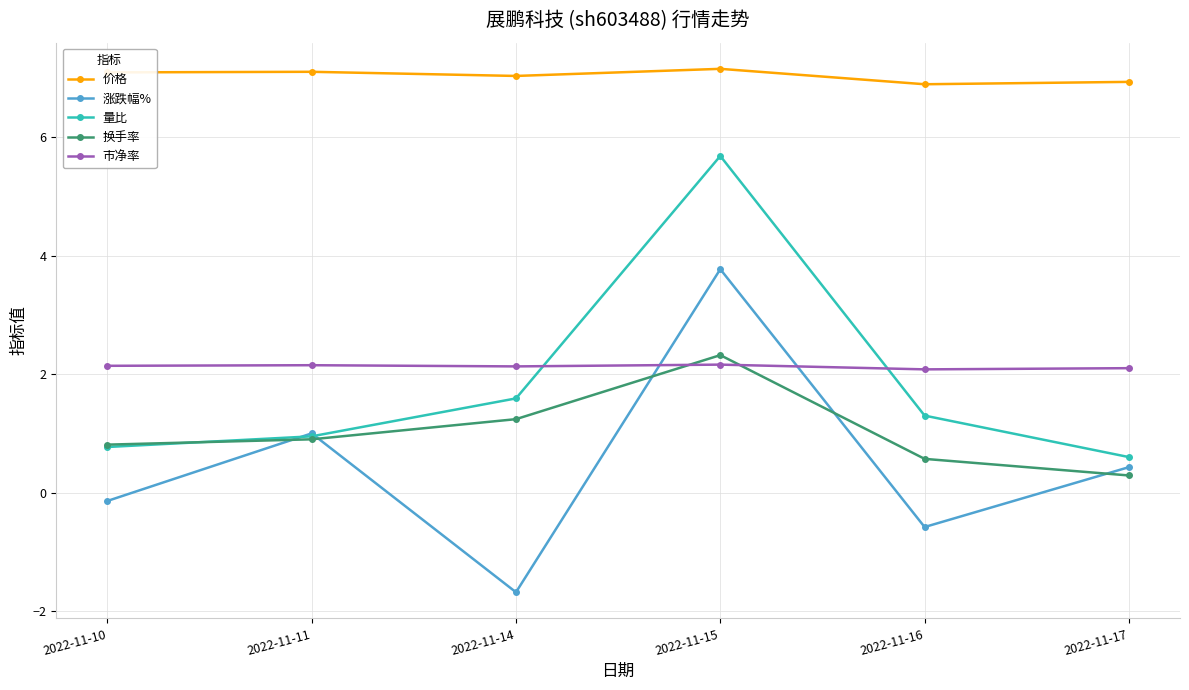

What are all the series names shown in the legend?

价格, 涨跌幅%, 量比, 换手率, 市净率